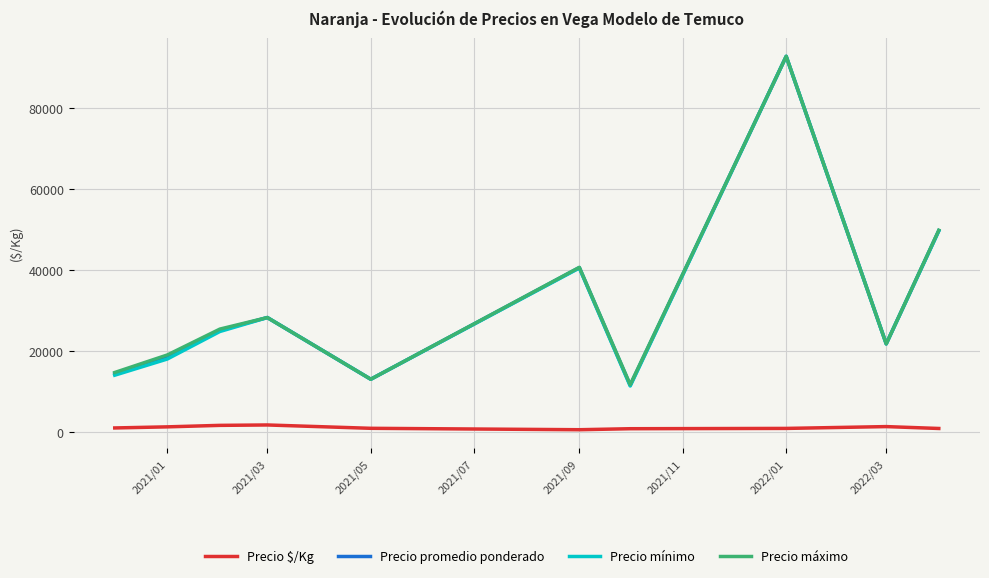

What is the lowest value of the Precio máximo series?

11666.7